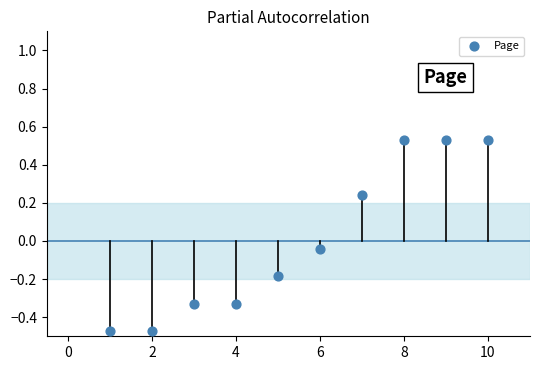

What is the range of X values (max minus min)?

9.0